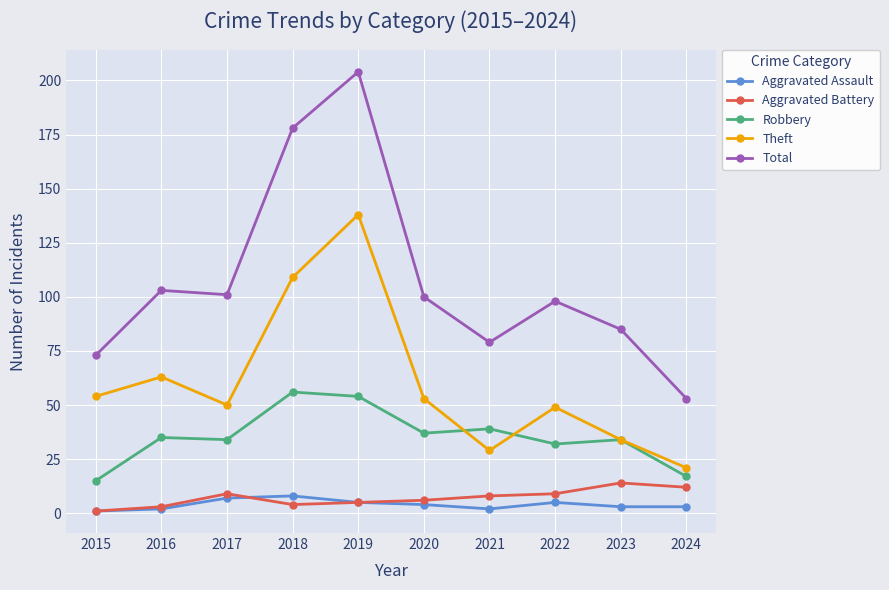

How many interior local valleys does the Total series have?

2